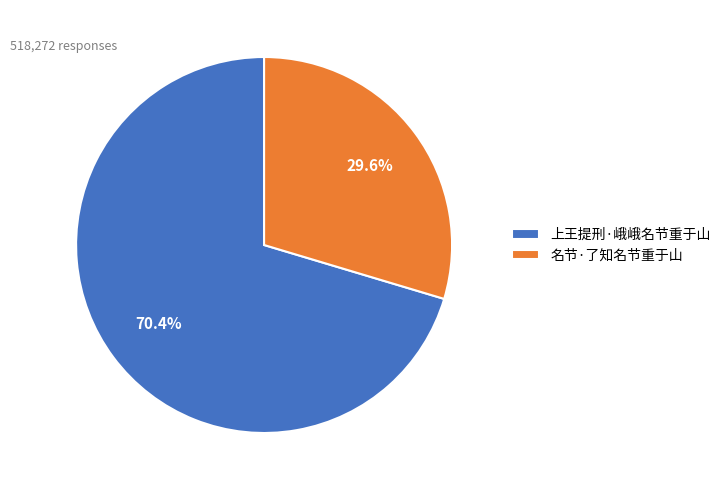

To the nearest percent, what is the difference between the largest and smallest slice percentages?

41%